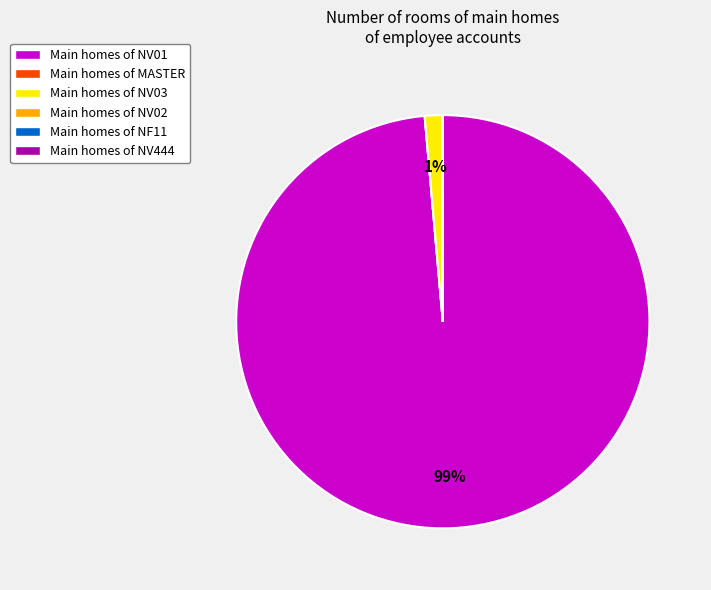

Which slice is the largest?

Main homes of NV01